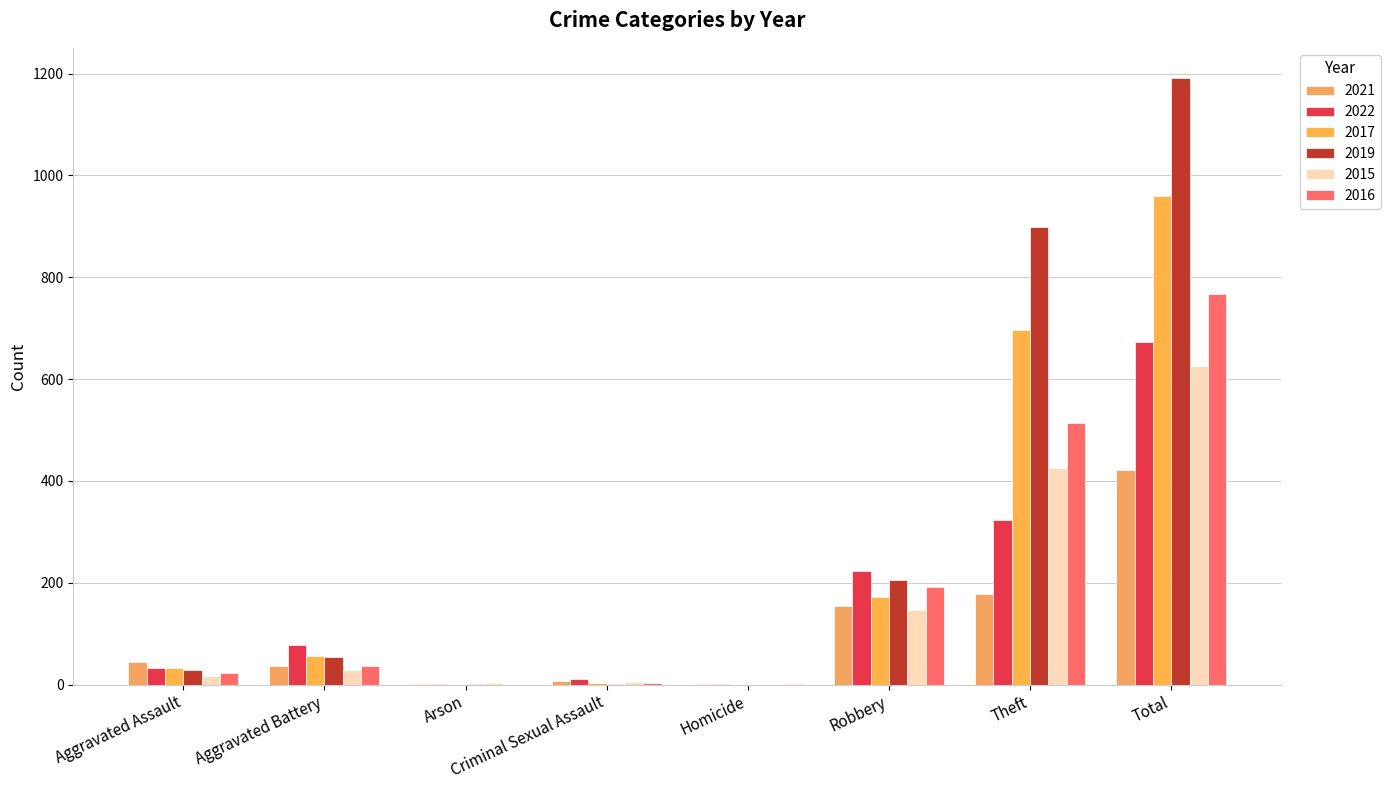

Rank the series at Robbery from highest to lowest value.

2022, 2019, 2016, 2017, 2021, 2015